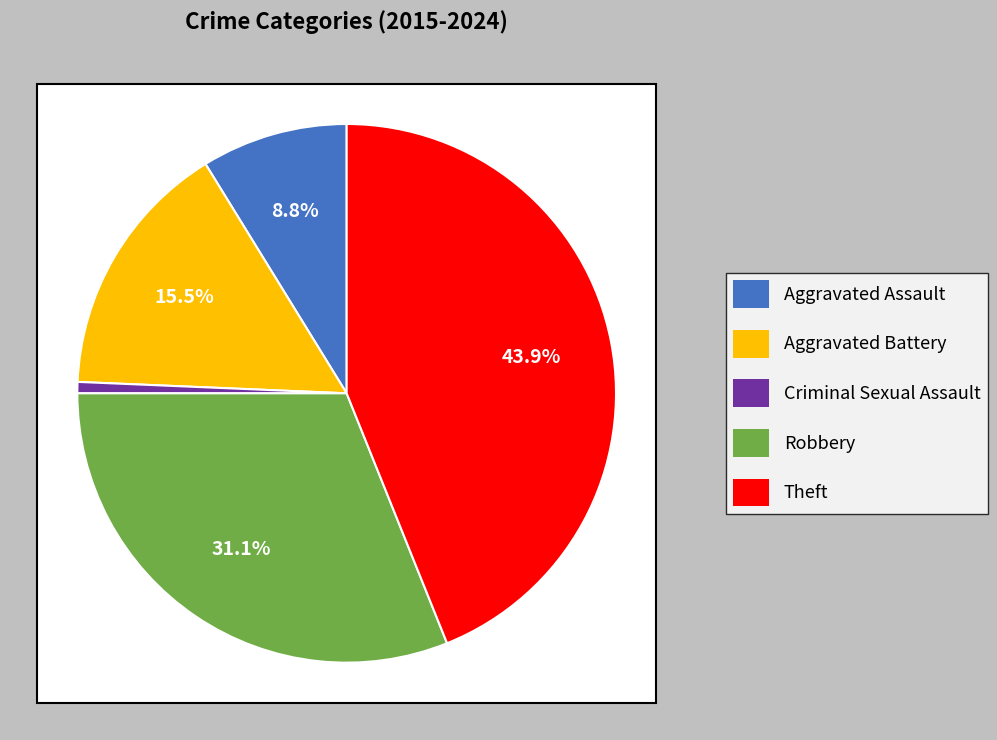

The Aggravated Assault slice represents 1% of the pie. True or false?

False